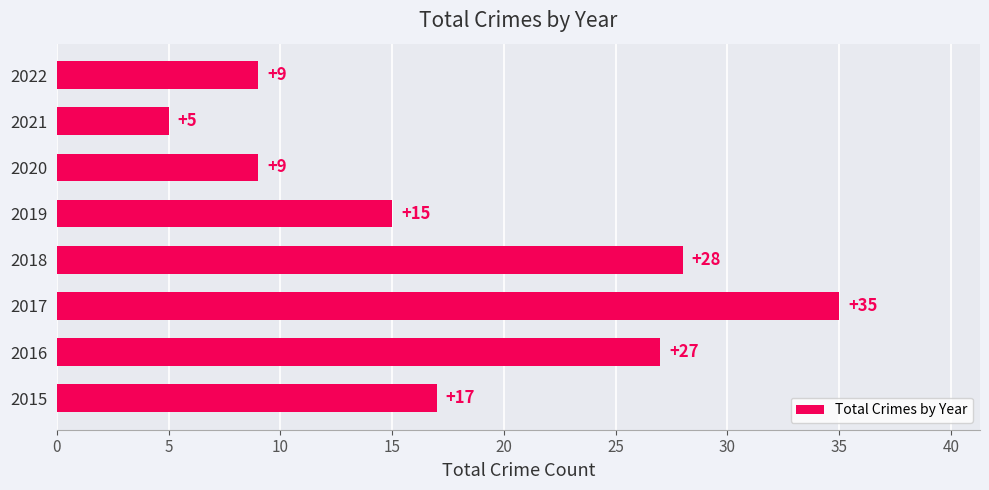

Where is the data nearest to the value 20?

2015